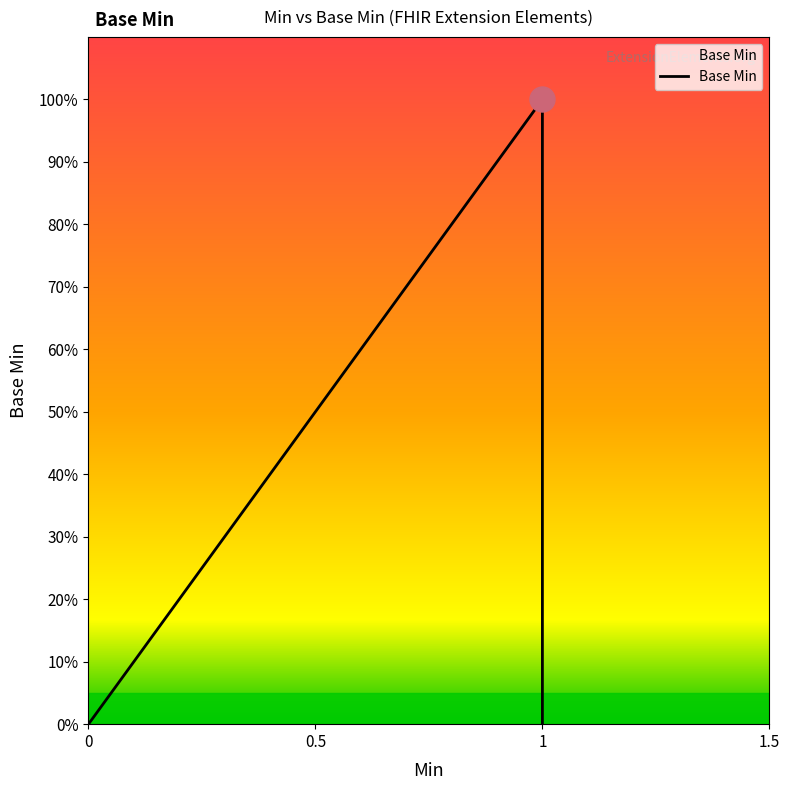

What is the greatest value displayed?

1